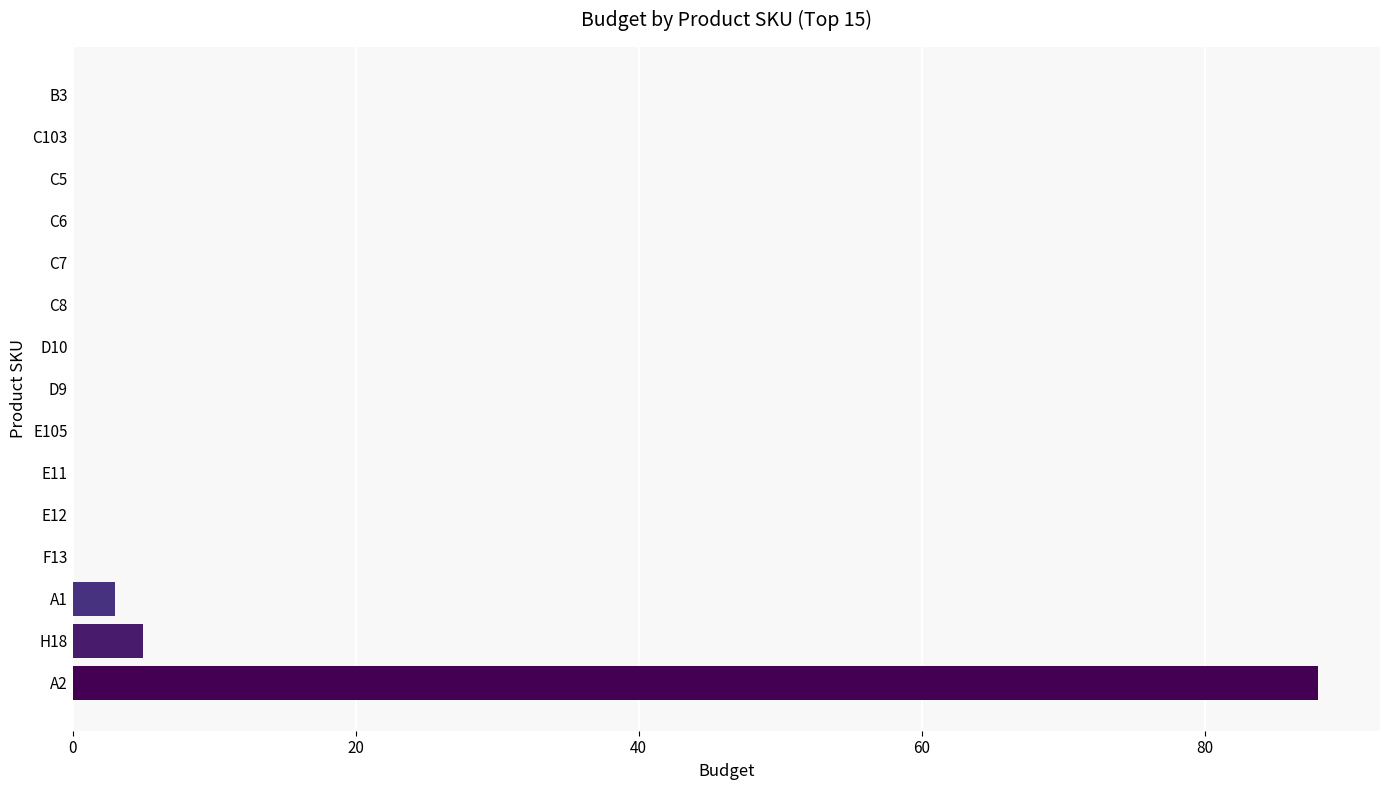

What is the sum of all values?

96